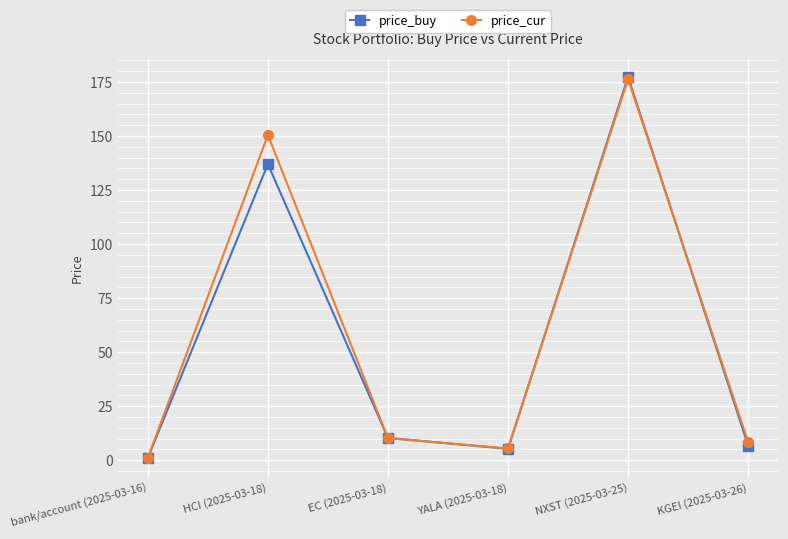

What is the spread (max minus min) of values at YALA (2025-03-18)?

0.2